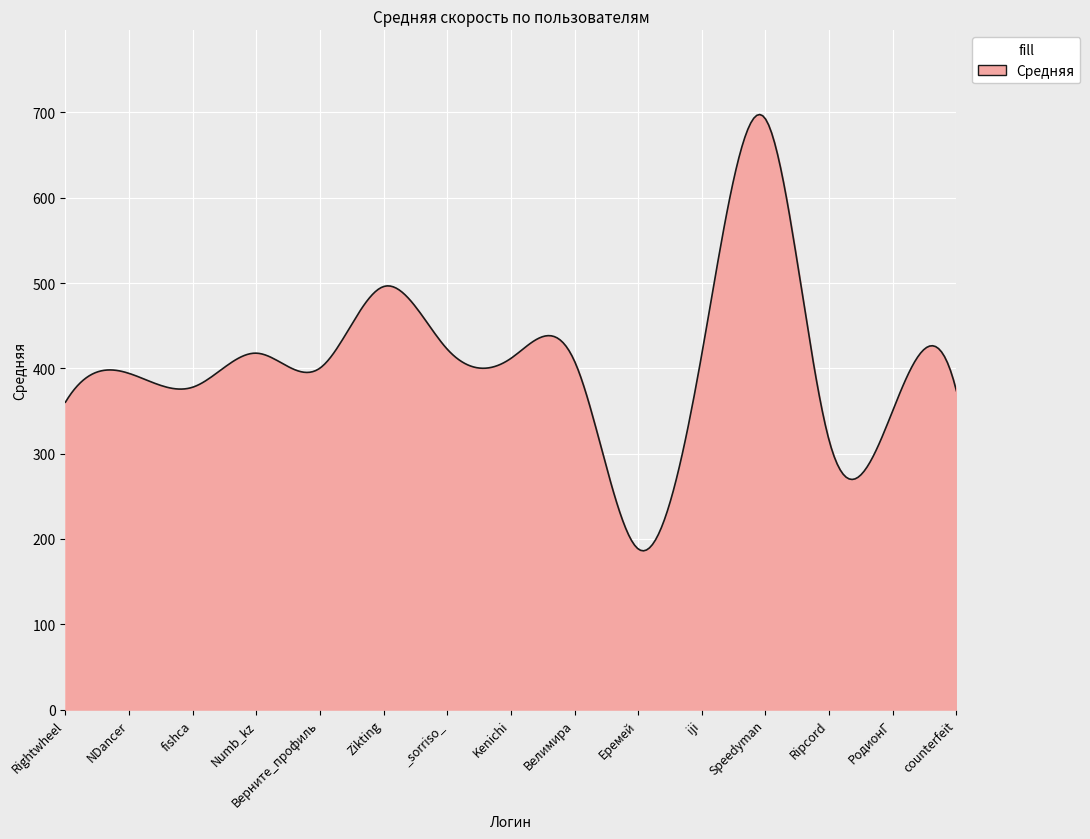

What is the maximum value shown in the chart?

697.6